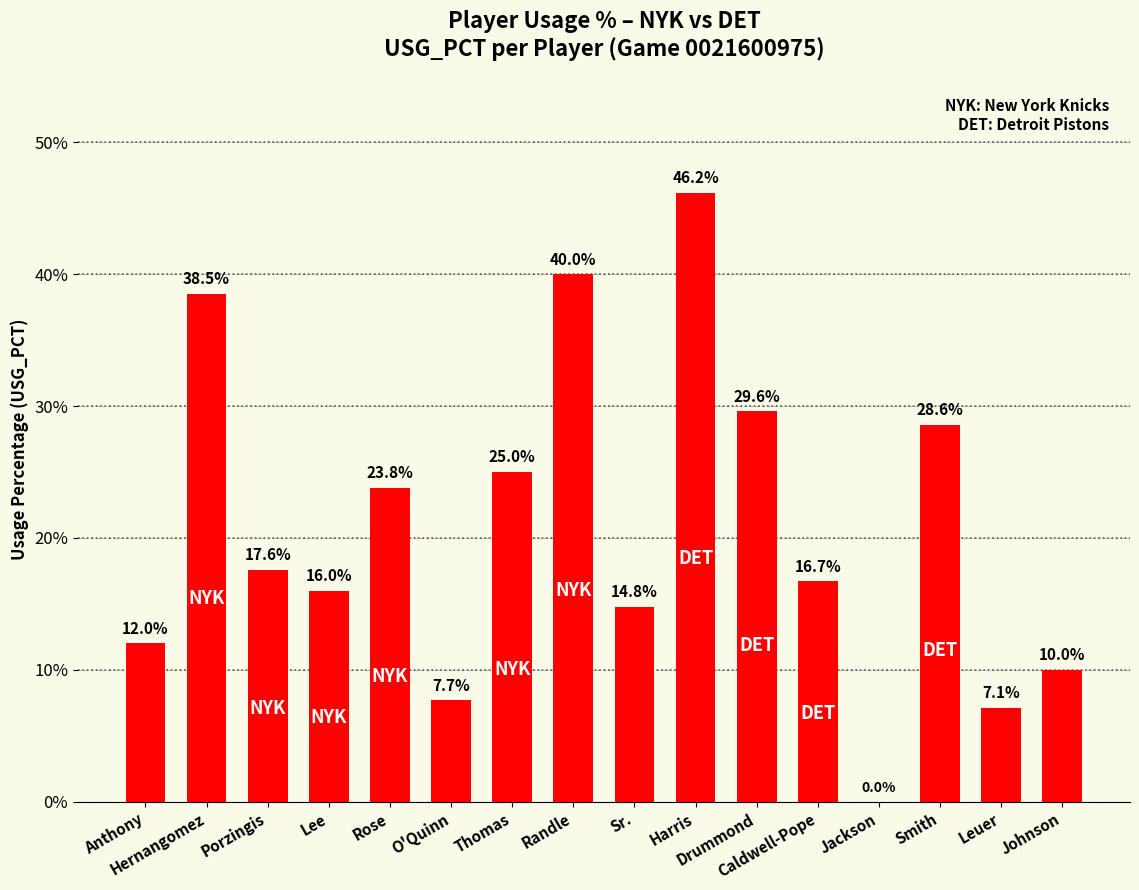

Count the values in the range 0 to 1.

16